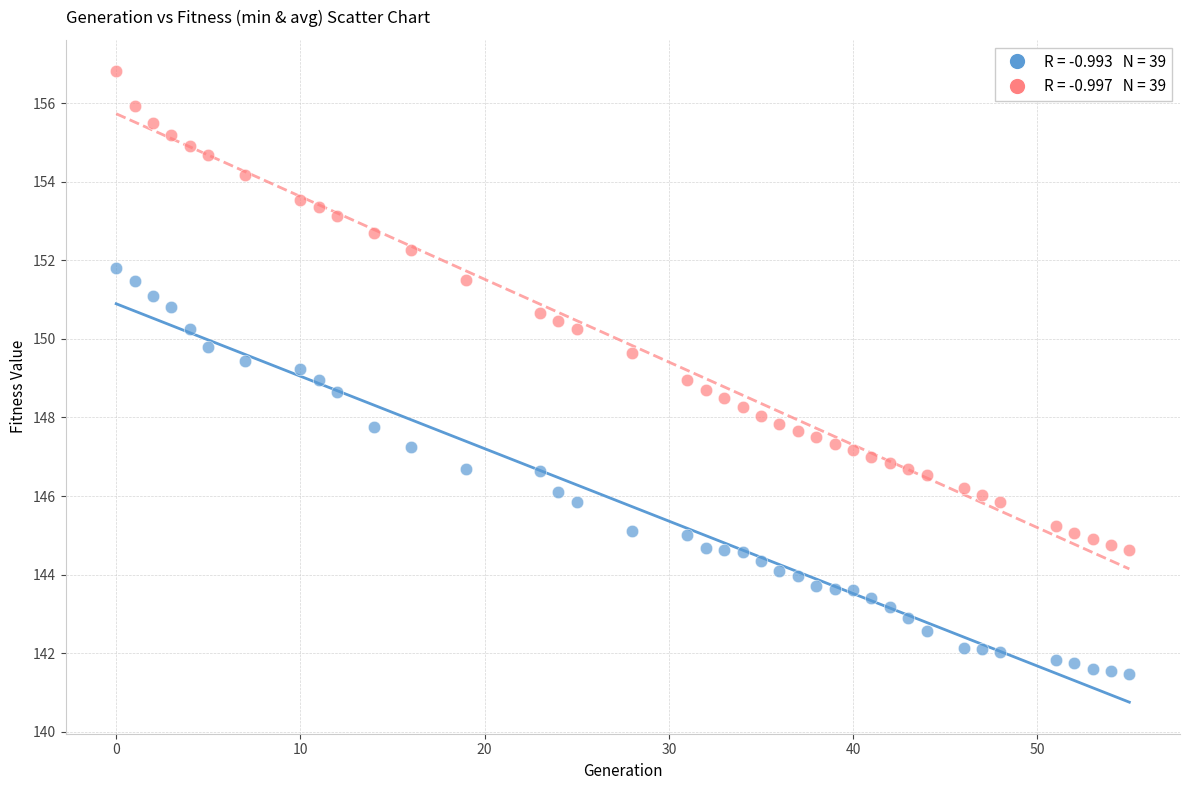

Across all data points, what is the range of X values (max minus min)?

55.0